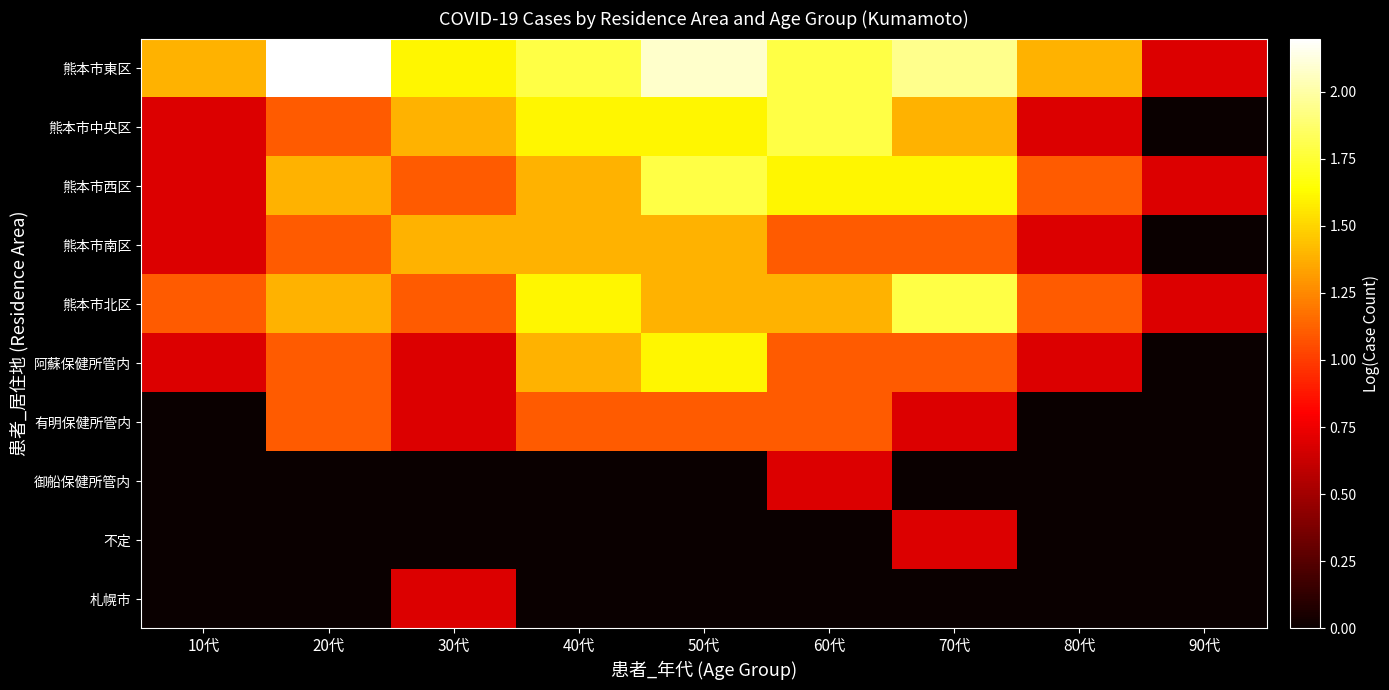

What is the maximum value shown in the chart?

2.2